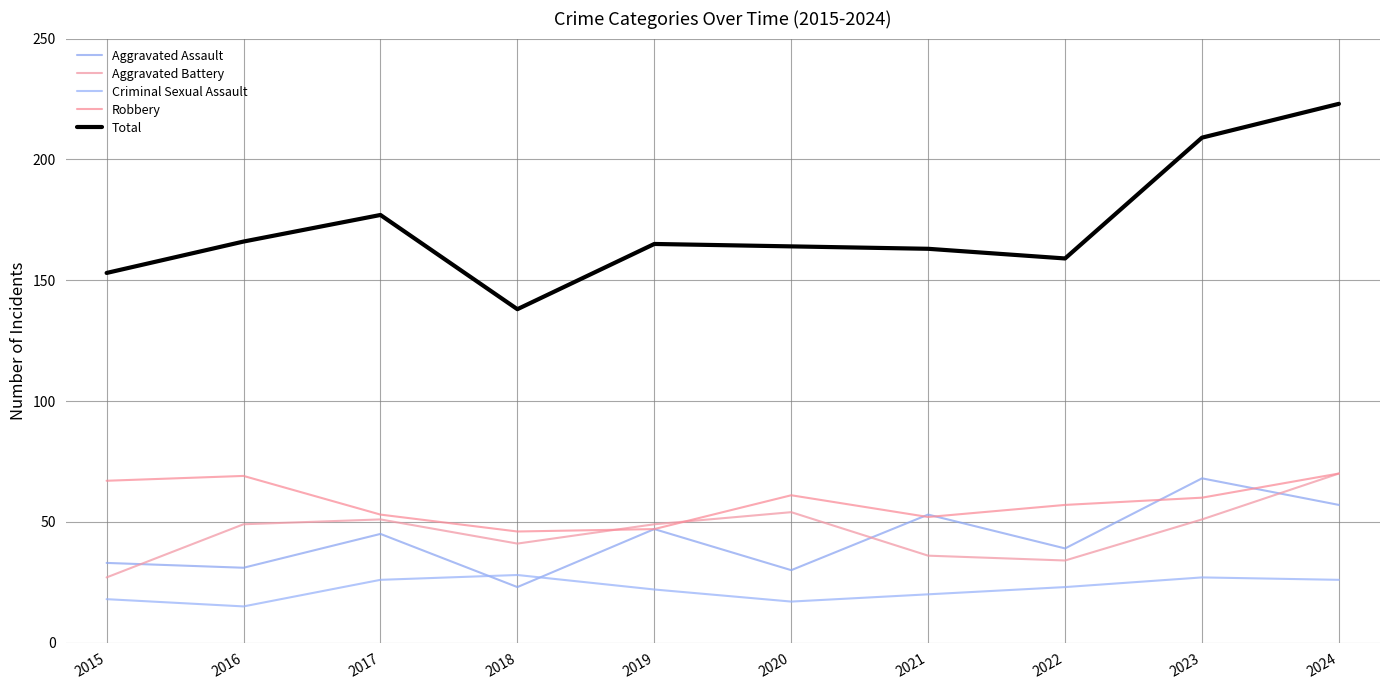

Reading left to right, transcribe all the data shown in this chart.

Aggravated Assault: 2015=33	2016=31	2017=45	2018=23	2019=47	2020=30	2021=53	2022=39	2023=68	2024=57
Aggravated Battery: 2015=27	2016=49	2017=51	2018=41	2019=49	2020=54	2021=36	2022=34	2023=51	2024=70
Criminal Sexual Assault: 2015=18	2016=15	2017=26	2018=28	2019=22	2020=17	2021=20	2022=23	2023=27	2024=26
Robbery: 2015=67	2016=69	2017=53	2018=46	2019=47	2020=61	2021=52	2022=57	2023=60	2024=70
Total: 2015=153	2016=166	2017=177	2018=138	2019=165	2020=164	2021=163	2022=159	2023=209	2024=223